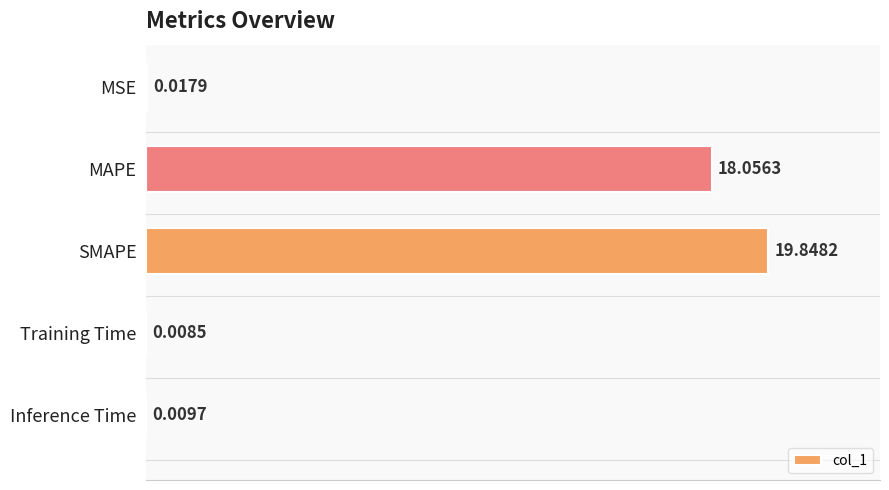

Between Training Time and Inference Time, which is larger?

Inference Time